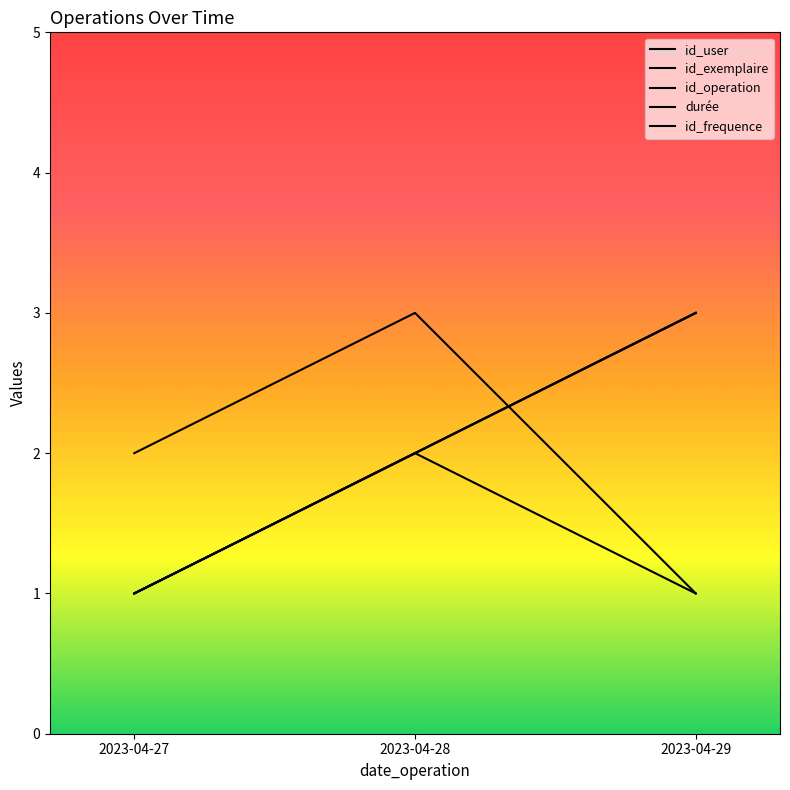

True or false: durée has a value of 3 at 2023-04-27.

False